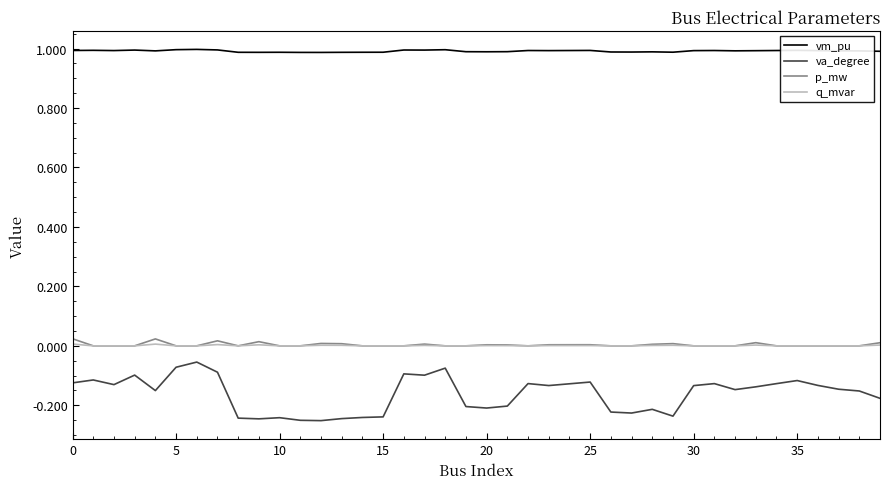

Which series has the largest range (max minus min)?

va_degree